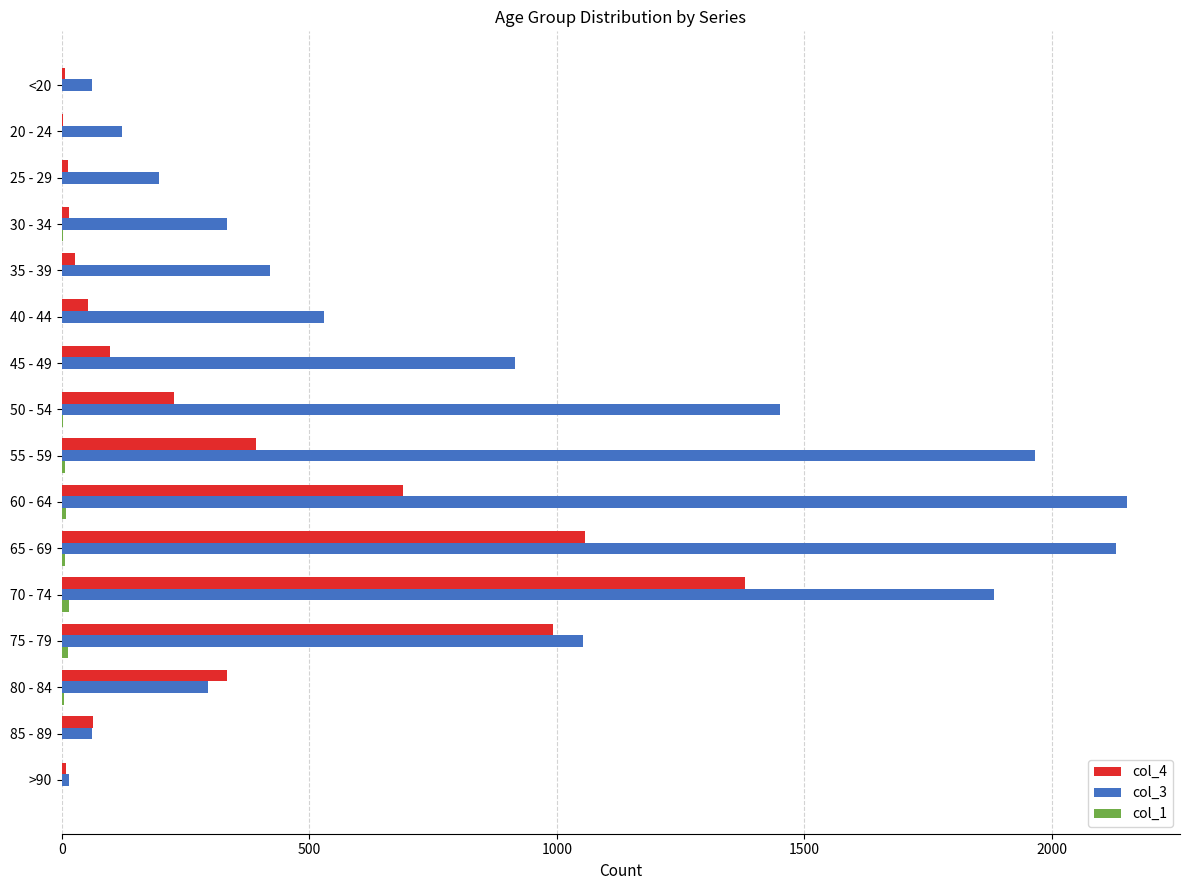

What is the highest value of the col_3 series?

2151